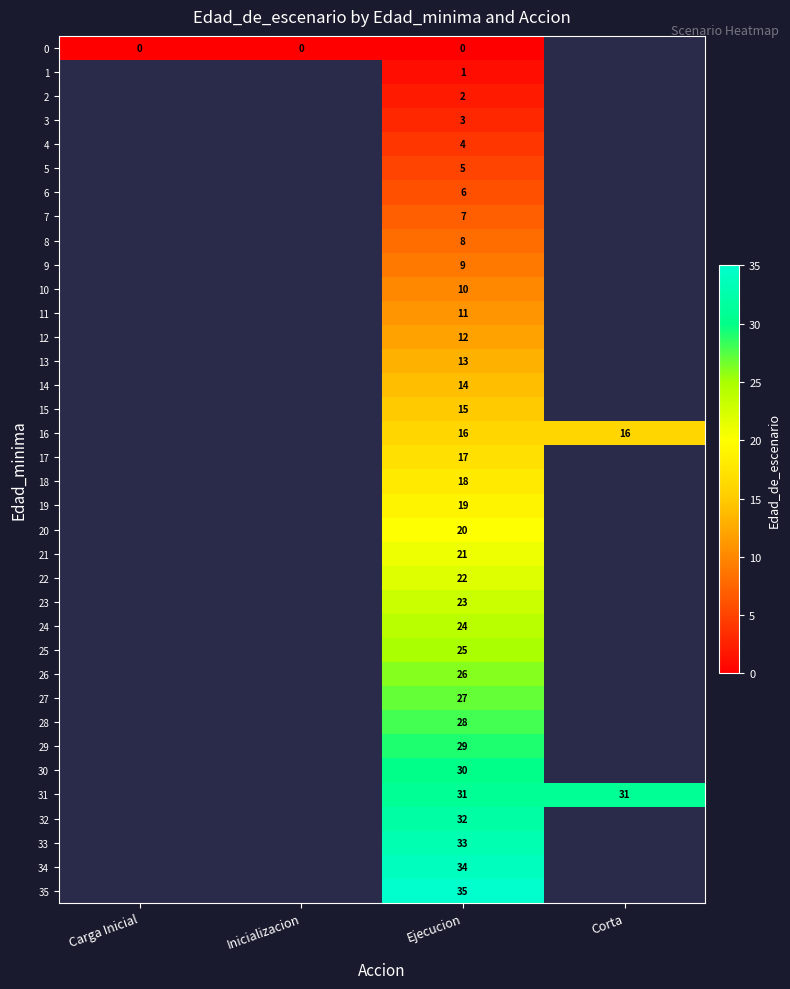

True or false: 18 has a value of 8 at Ejecucion.

False